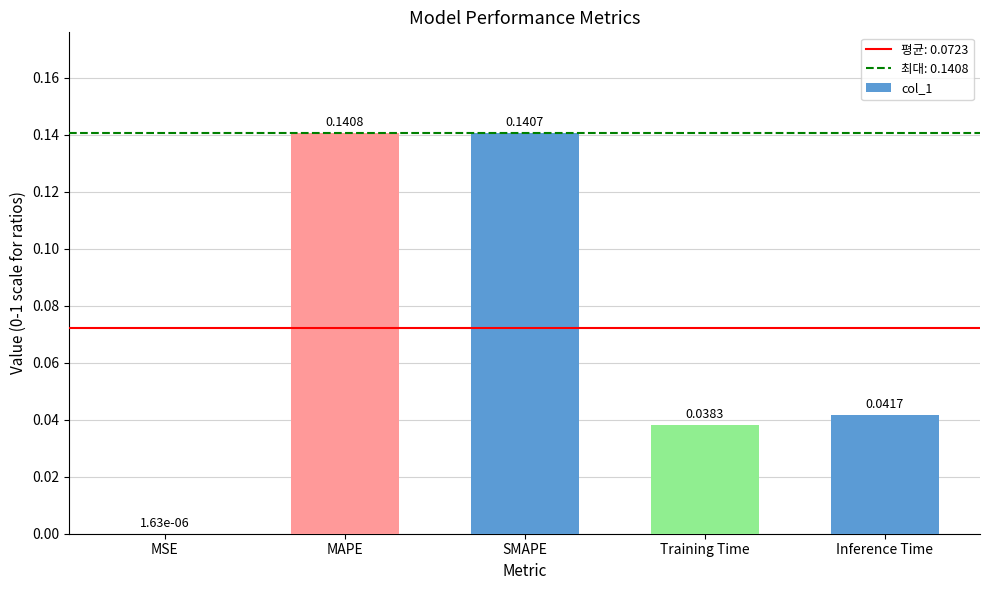

At which label is the value closest to 0?

MSE